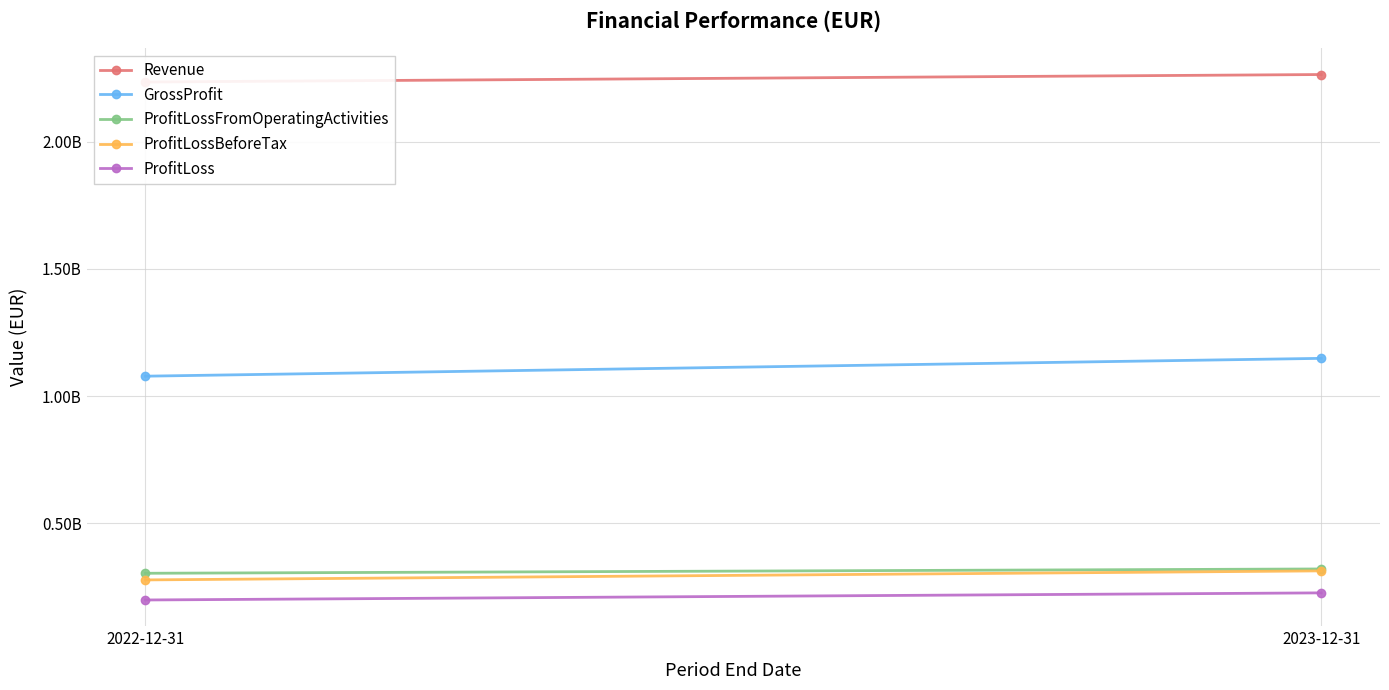

How many lines are shown in the chart?

5